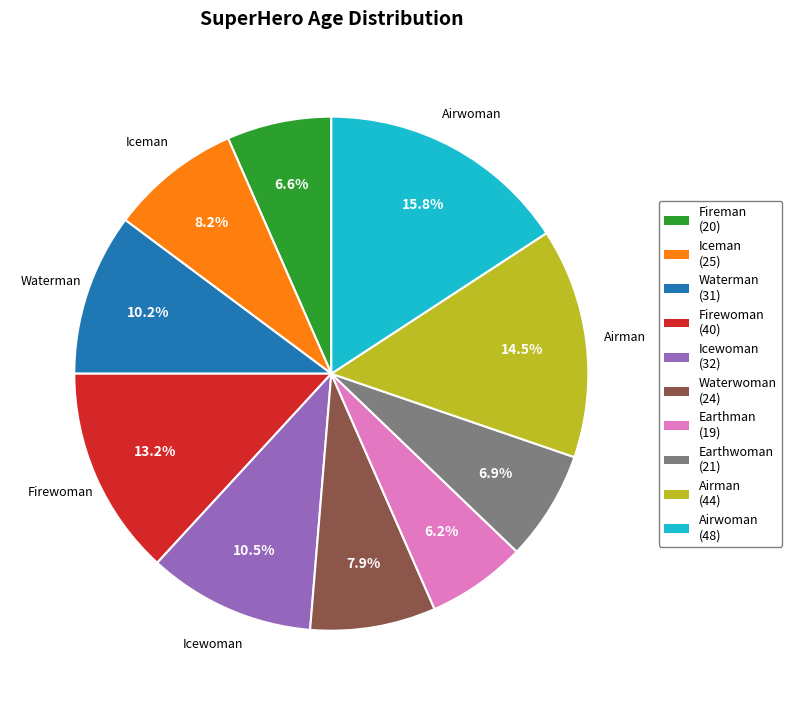

What is the total percentage of Waterwoman and Fireman?

14.5%